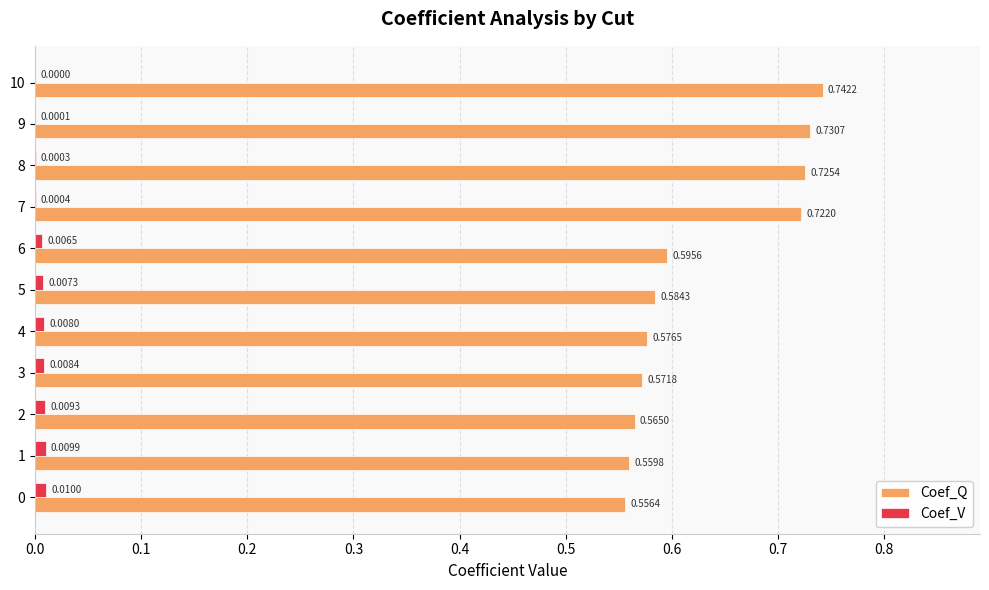

At which category is the sum across all series the highest?

10